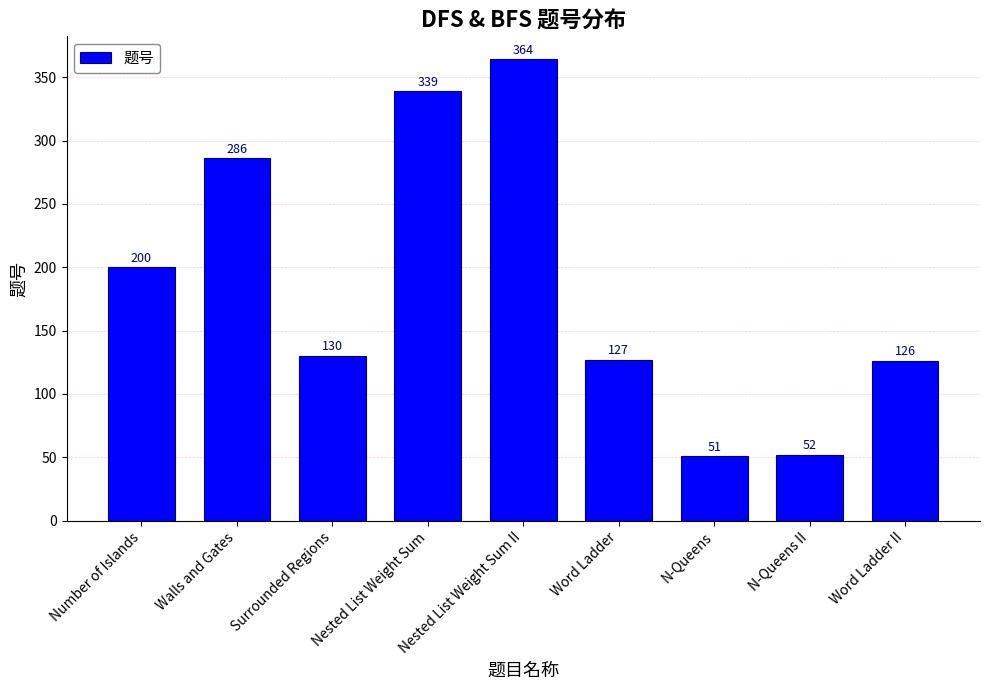

What is the label of the 5th bar from the left?

Nested List Weight Sum II